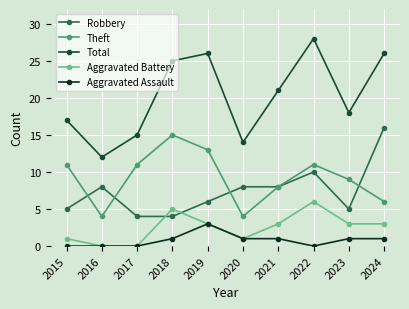

True or false: Aggravated Assault and Aggravated Battery cross at least once.

False